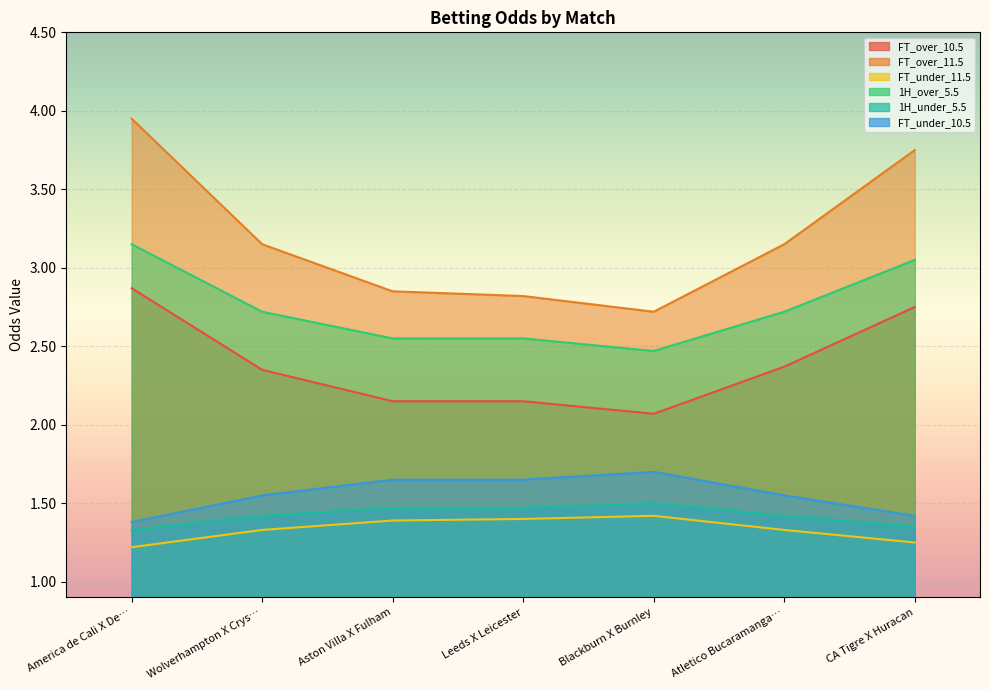

Reading right to left, transcribe all the data shown in this chart.

FT_over_10.5: 2.8	2.4	2.1	2.1	2.1	2.4	2.9
FT_over_11.5: 3.8	3.1	2.7	2.8	2.9	3.1	4.0
FT_under_11.5: 1.2	1.3	1.4	1.4	1.4	1.3	1.2
1H_over_5.5: 3.0	2.7	2.5	2.5	2.5	2.7	3.1
1H_under_5.5: 1.4	1.4	1.5	1.5	1.5	1.4	1.3
FT_under_10.5: 1.4	1.6	1.7	1.6	1.6	1.6	1.4